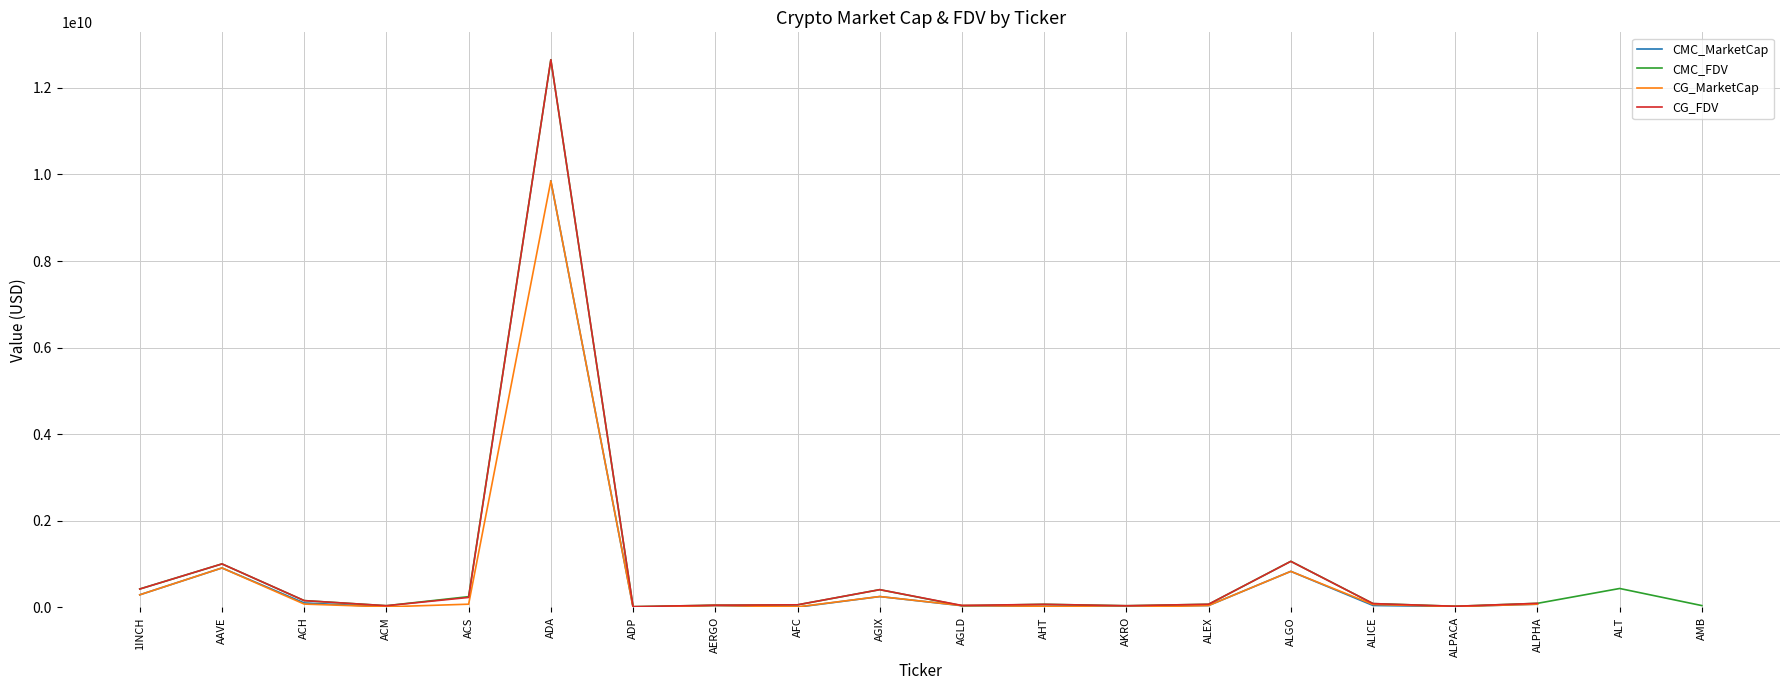

What is the highest value of the CG_MarketCap series?

9851853043.0